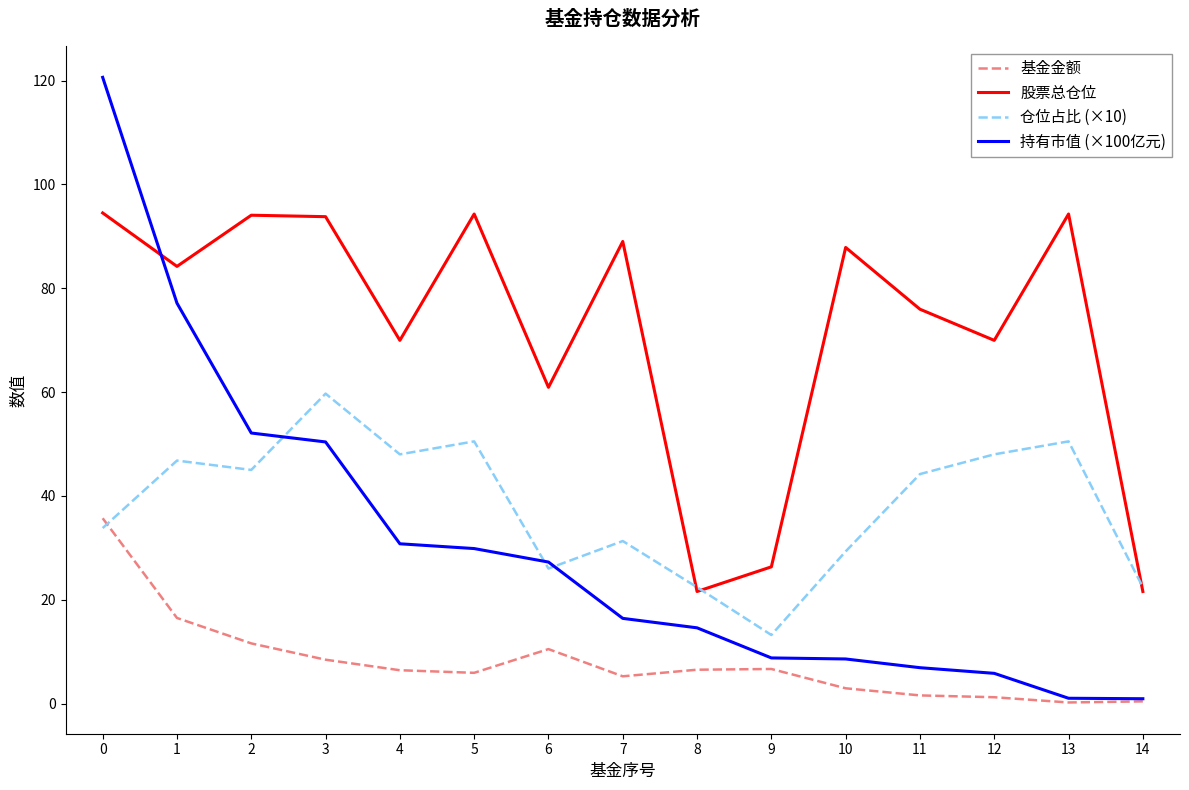

Is it true that 持有市值 (×100亿元) equals 6.9 at 11?

True